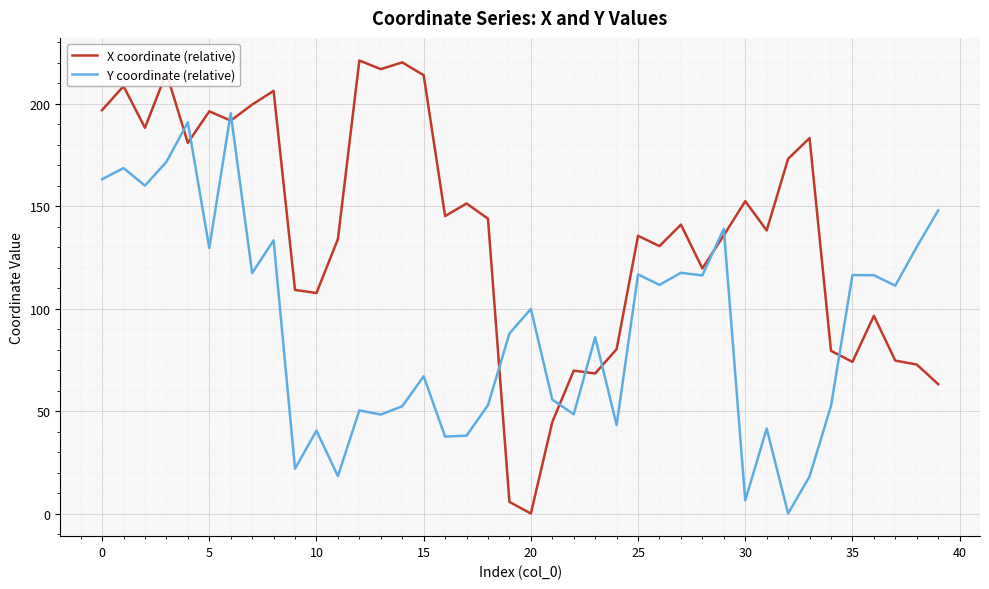

What is the difference between the maximum and minimum values in the X coordinate (relative) series?

221.2